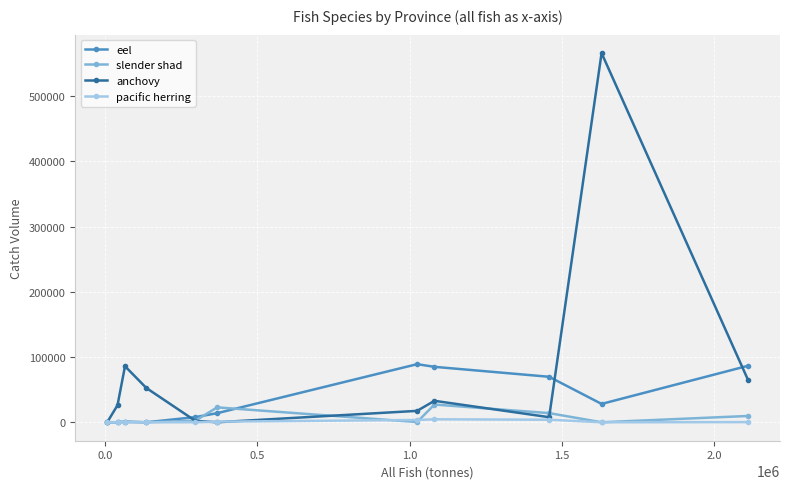

True or false: anchovy and eel cross at least once.

True